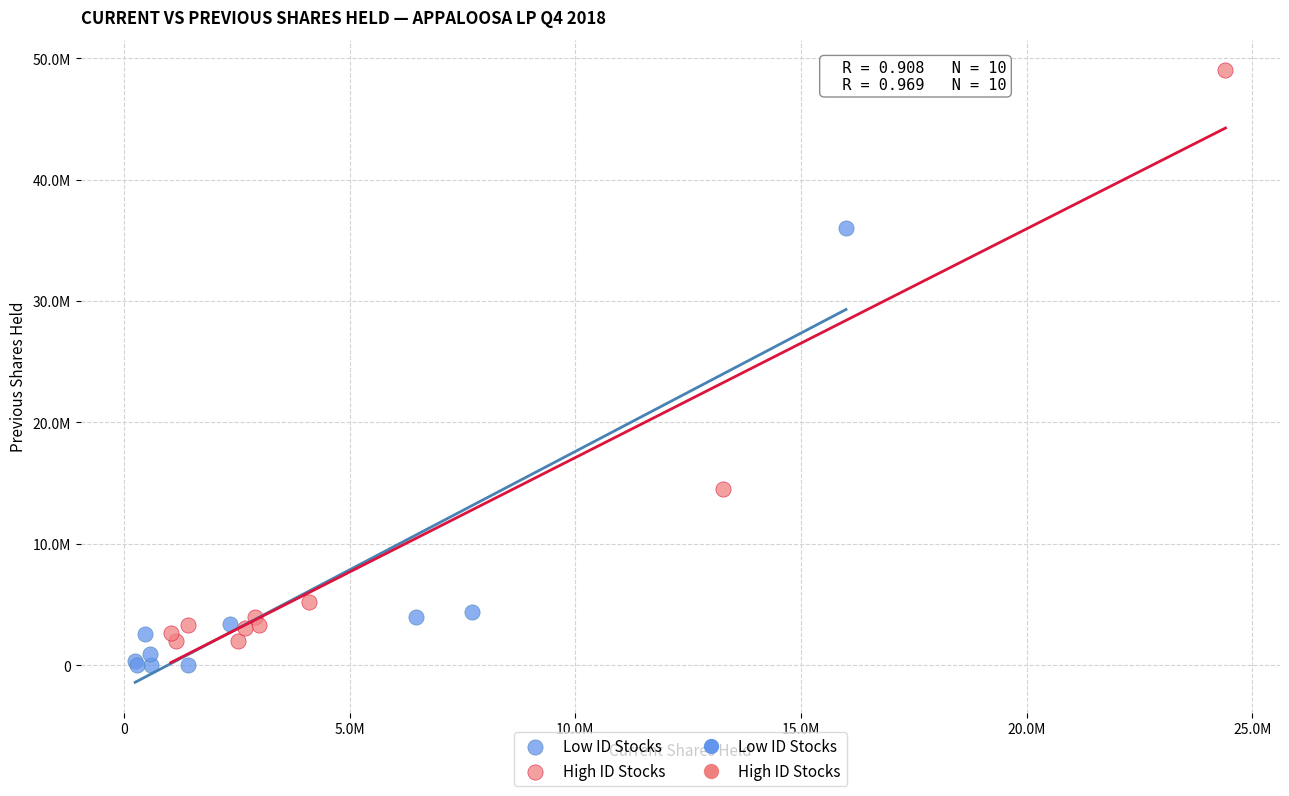

Which series contains the lowest Y value?

Low ID Stocks